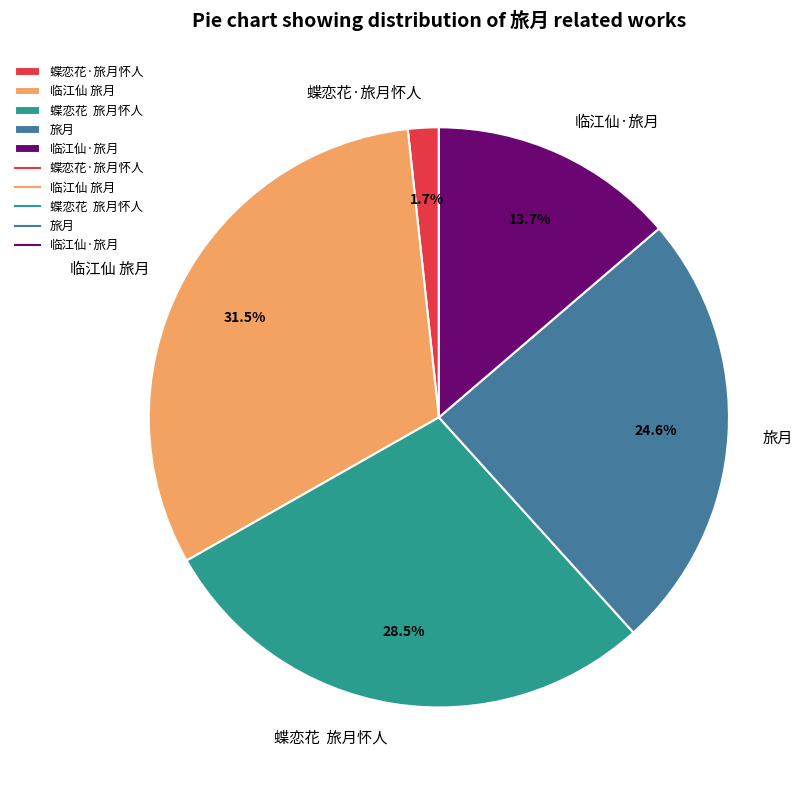

Rank the categories by value from lowest to highest.

蝶恋花·旅月怀人, 临江仙·旅月, 旅月, 蝶恋花 旅月怀人, 临江仙 旅月